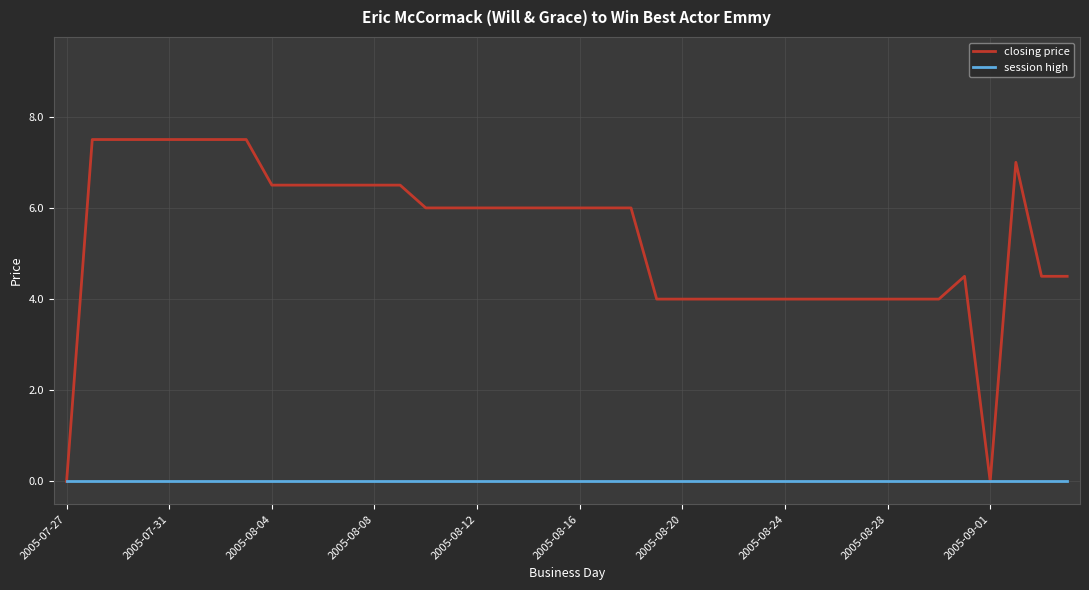

Rank the series by their maximum value, from highest to lowest.

closing price, session high